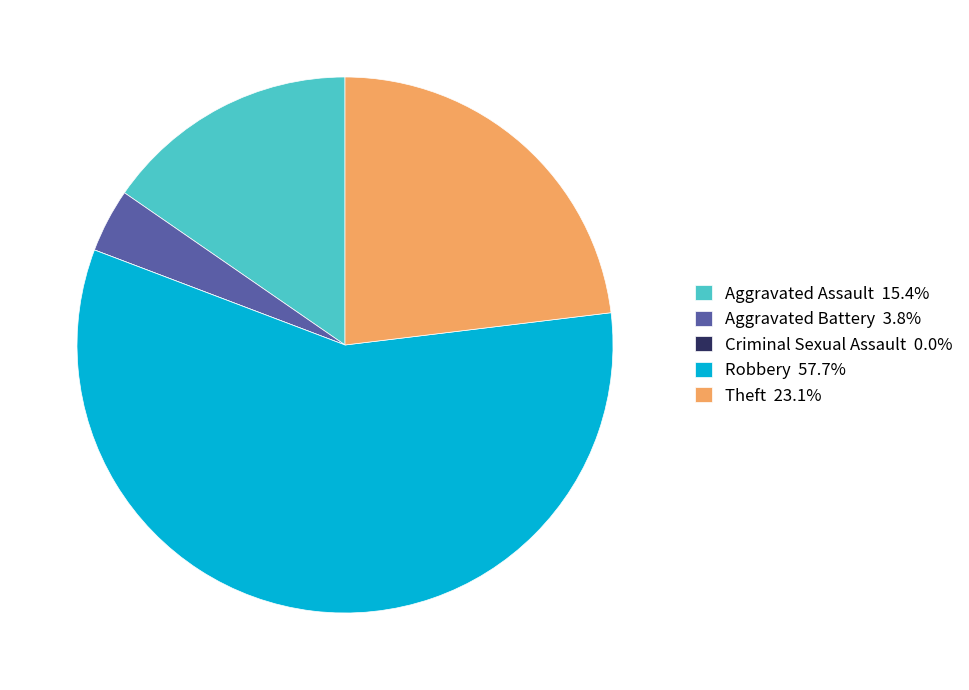

What is the ratio of the value at Robbery 57.7% to the value at Aggravated Battery 3.8%?

15.0